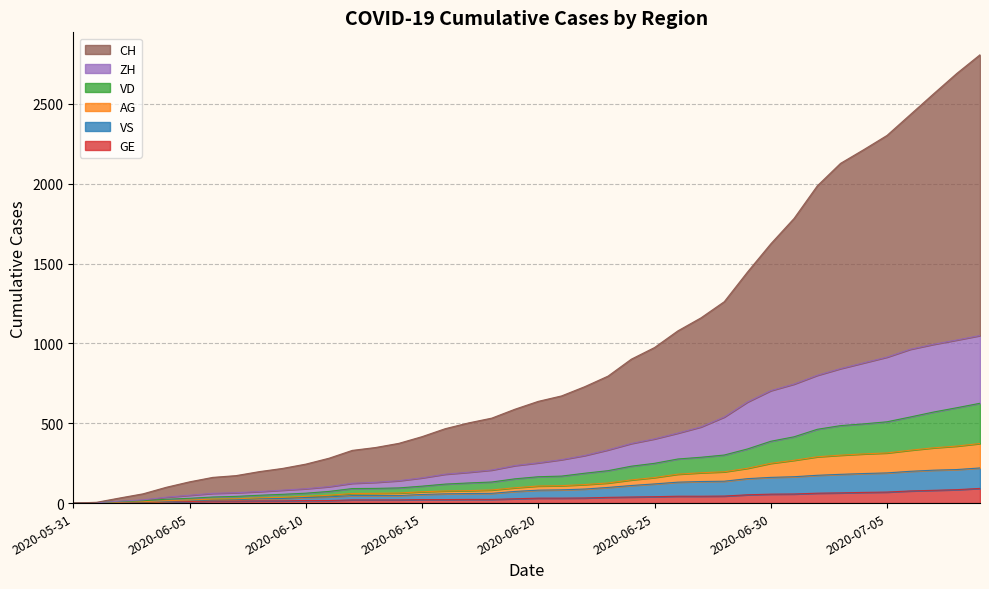

What is the maximum value for GE?

92